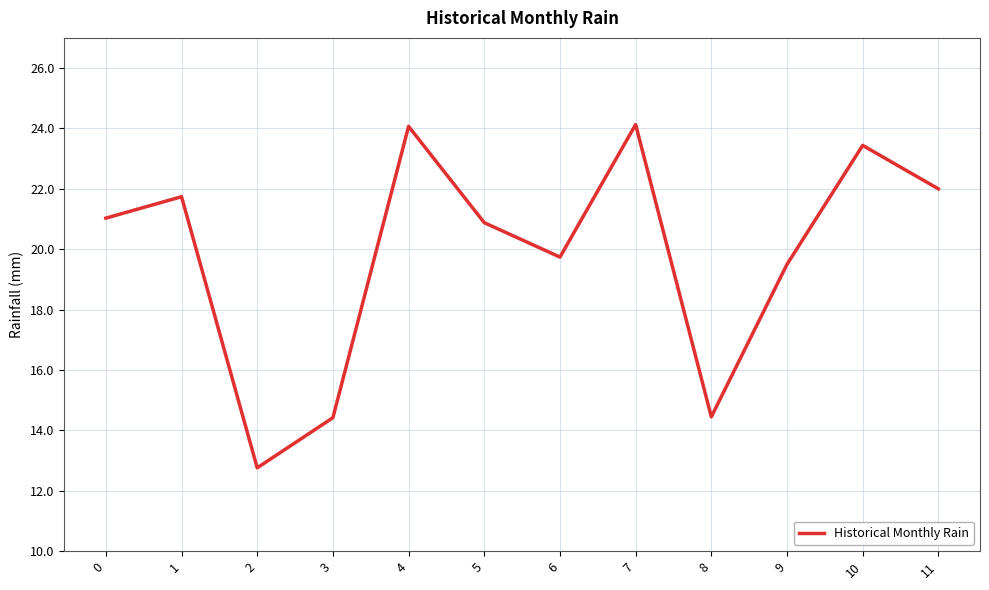

What is the difference between the second highest and minimum values?

11.3